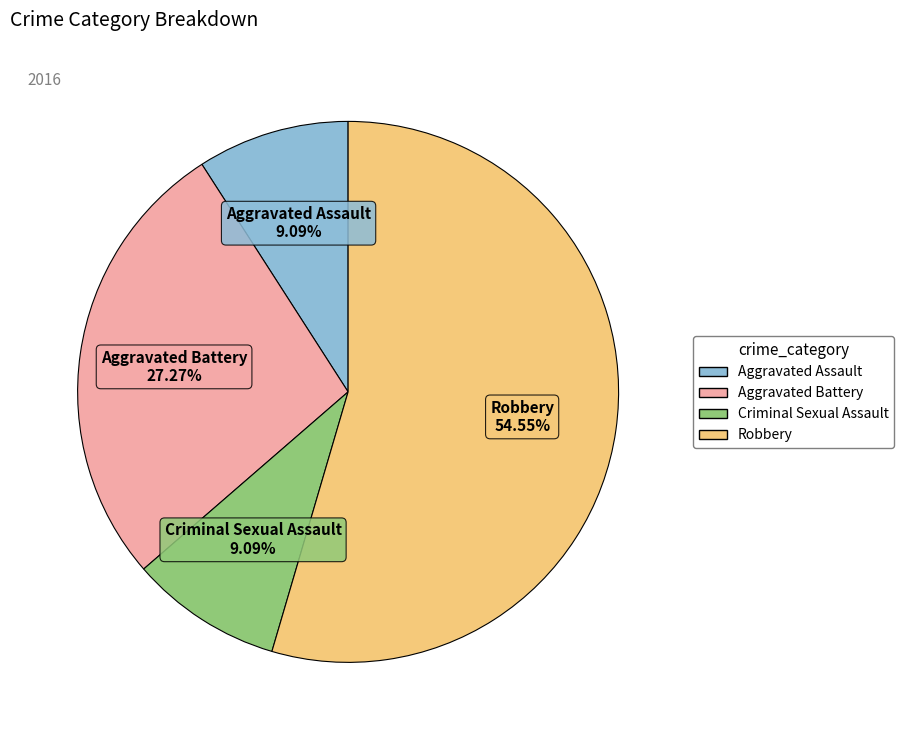

To the nearest percent, what portion does Aggravated Battery represent?

27%